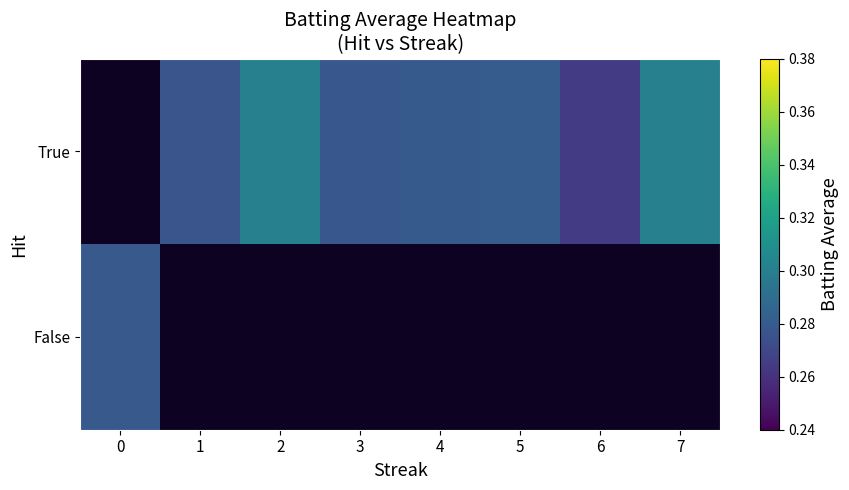

Between 4 and 5, which is larger?

5